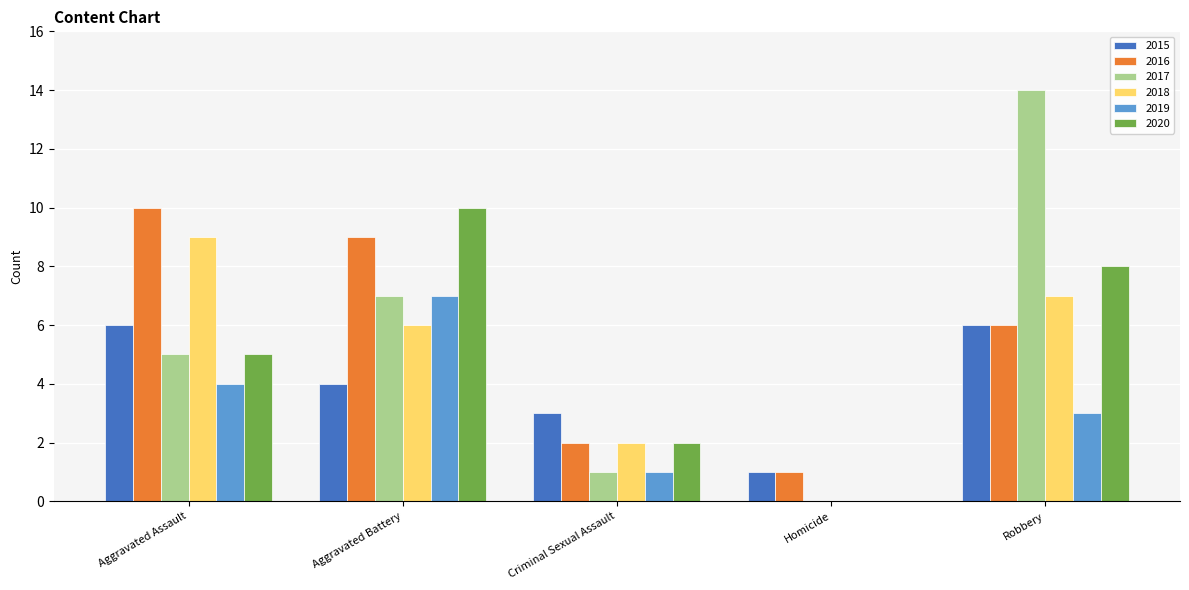

Does the chart contain stacked bars?

No